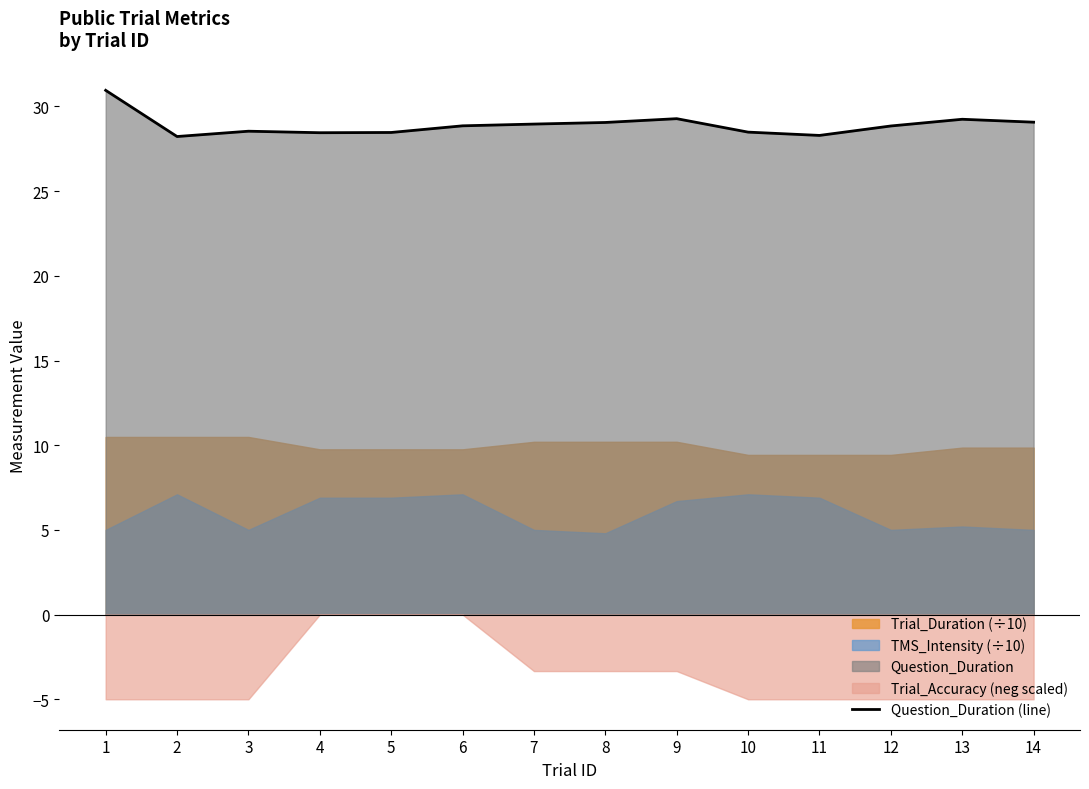

How many interior local peaks (higher than both neighbors) does the data have?

3